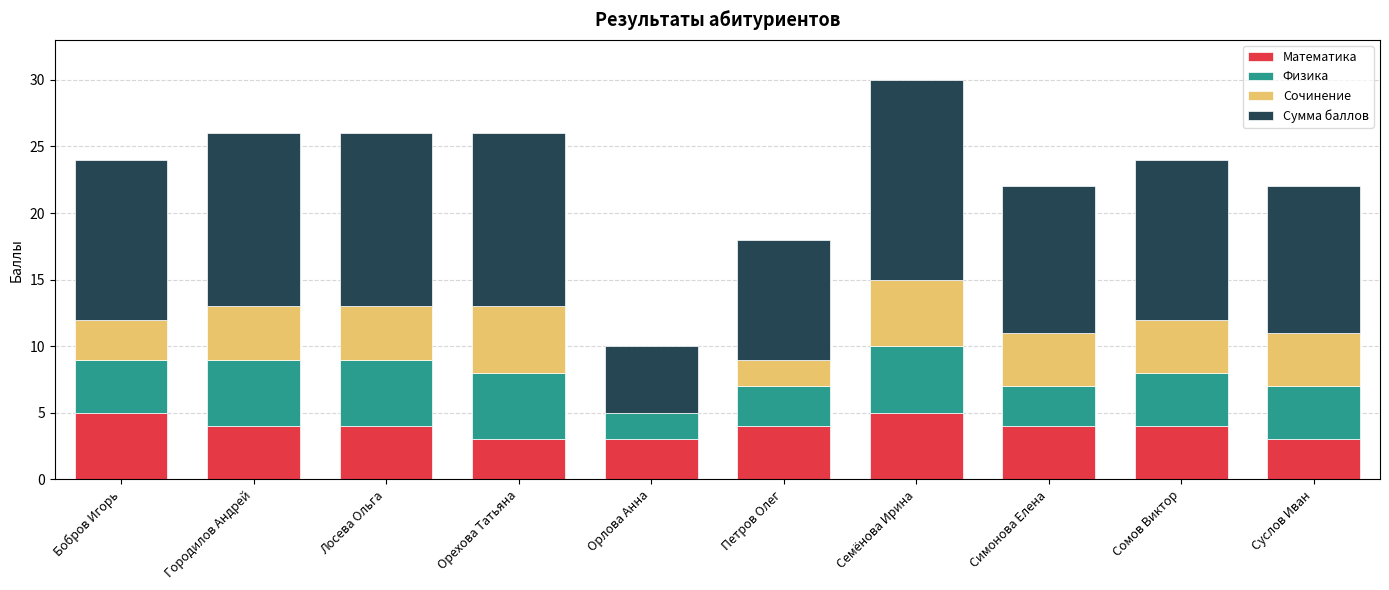

Does the chart contain stacked bars?

Yes